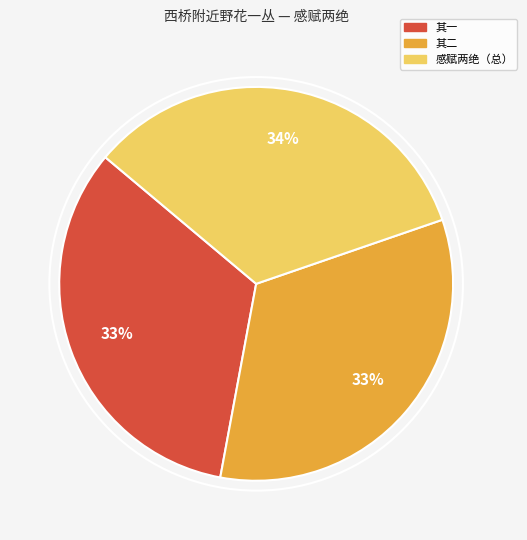

Is there a majority slice in this chart?

No